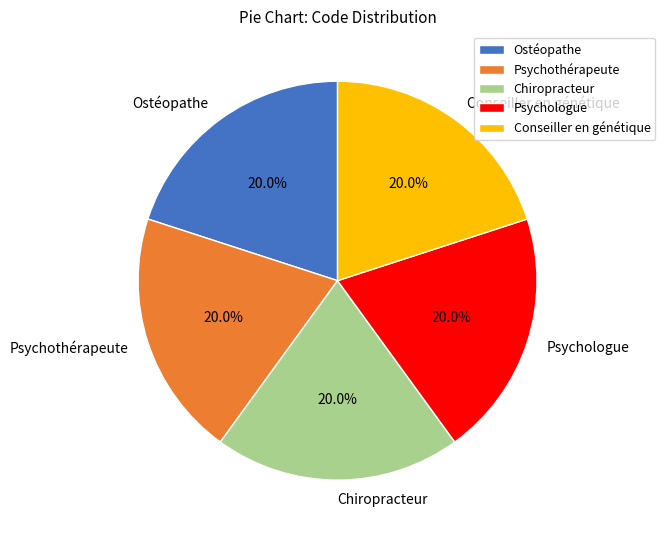

Does Conseiller en génétique represent more than half of the total?

No